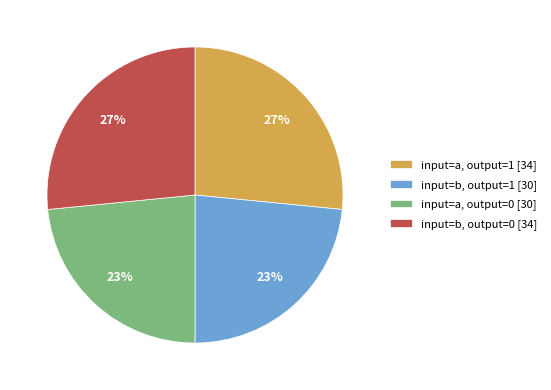

Between input=a, output=0 [30] and input=b, output=0 [34], which is larger?

input=b, output=0 [34]